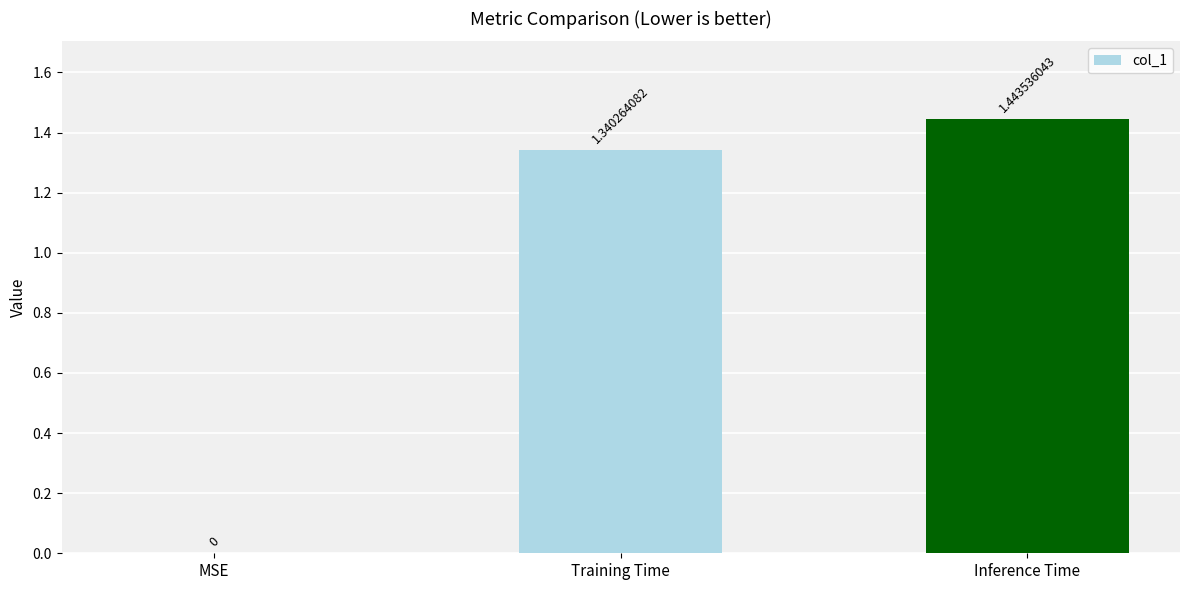

What is the change in value from MSE to Inference Time?

+1.4